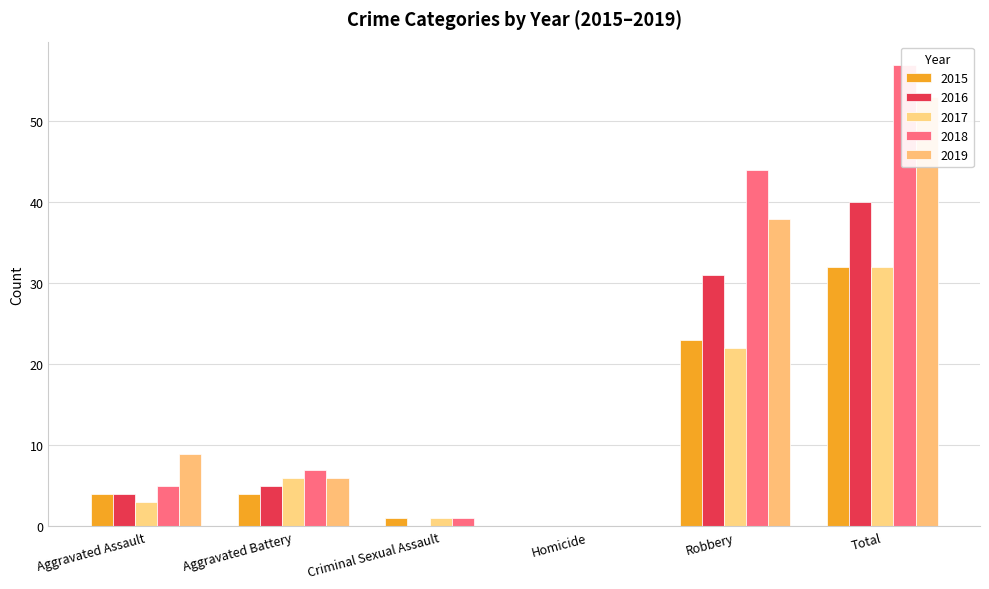

True or false: 2016 has a value of 31 at Robbery.

True